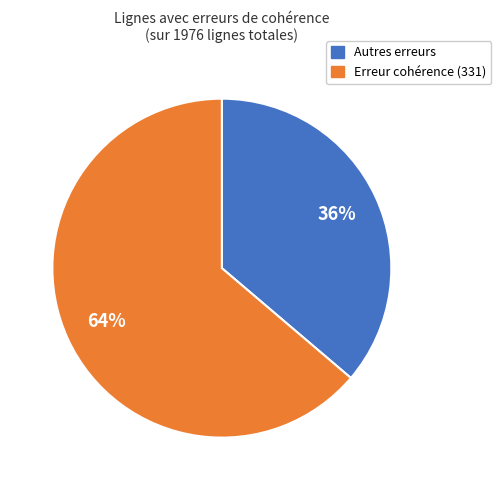

Which has a higher value, Erreur cohérence (331) or Autres erreurs?

Erreur cohérence (331)